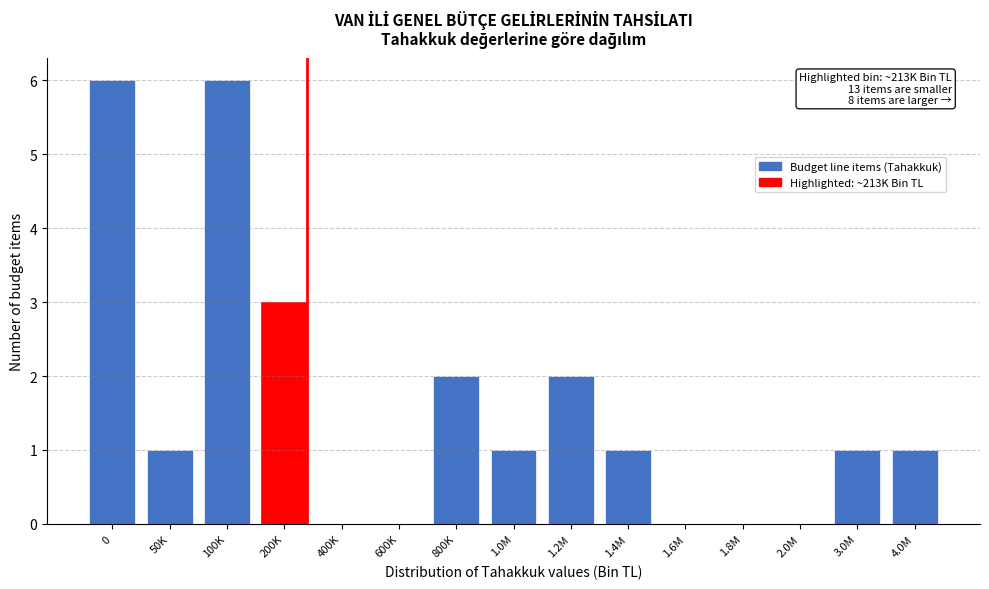

Reading left to right, list all the values displayed in this chart.

0=6	50K=1	100K=6	200K=3	400K=0	600K=0	800K=2	1.0M=1	1.2M=2	1.4M=1	1.6M=0	1.8M=0	2.0M=0	3.0M=1	4.0M=1